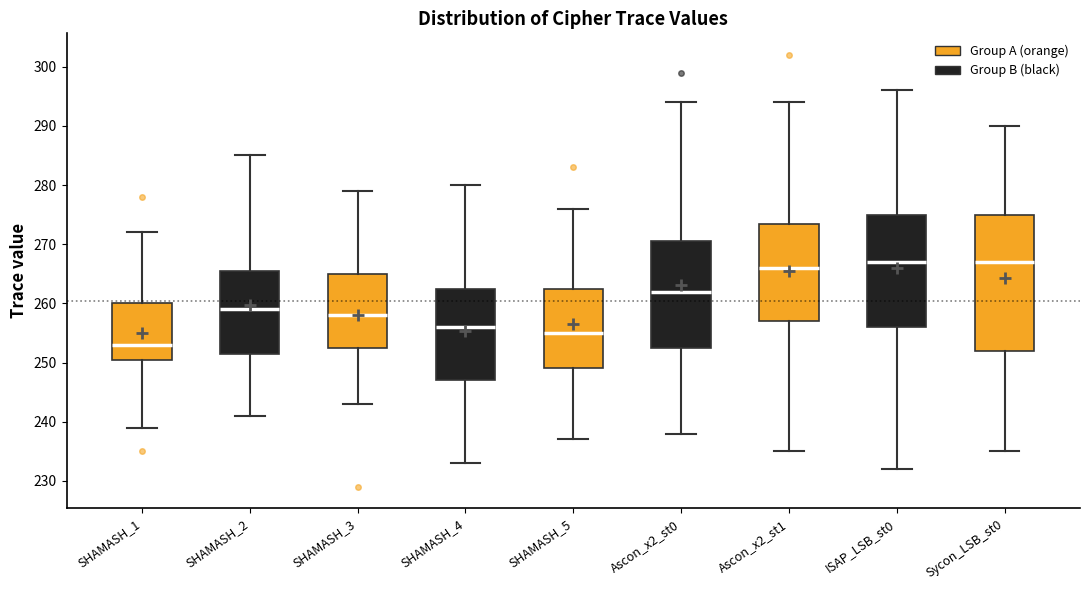

Reading left to right, read every box against the y-axis: the position of its median line, the range the box covers, and the ends of its whiskers. The values are not printed on the chart, so give them approximately, as read against the axis.

SHAMASH_1: median 253, box 251 to 260, whiskers 239 to 272
SHAMASH_2: median 259, box 252 to 266, whiskers 241 to 285
SHAMASH_3: median 258, box 253 to 265, whiskers 243 to 279
SHAMASH_4: median 256, box 247 to 263, whiskers 233 to 280
SHAMASH_5: median 255, box 249 to 263, whiskers 237 to 276
Ascon_x2_st0: median 262, box 253 to 271, whiskers 238 to 294
Ascon_x2_st1: median 266, box 257 to 274, whiskers 235 to 294
ISAP_LSB_st0: median 267, box 256 to 275, whiskers 232 to 296
Sycon_LSB_st0: median 267, box 252 to 275, whiskers 235 to 290